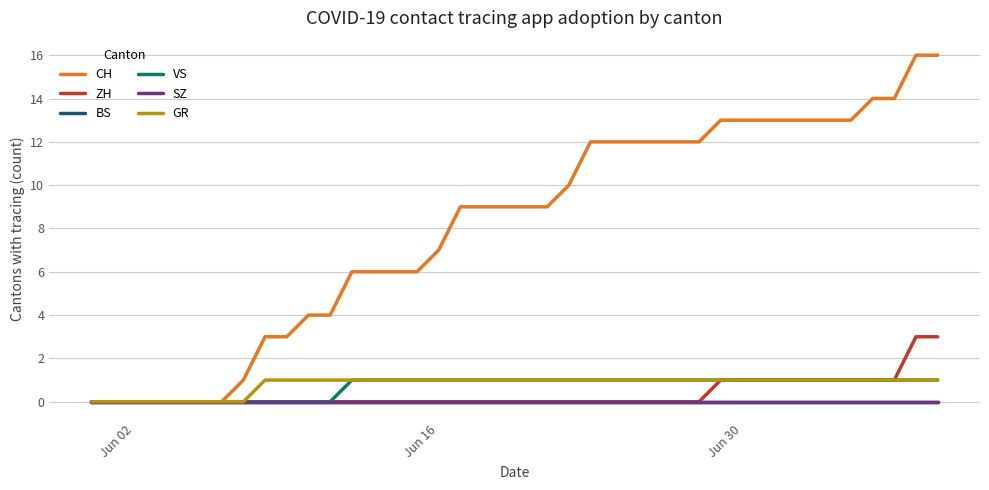

Which category has the lowest value in the SZ series?

Jun 02